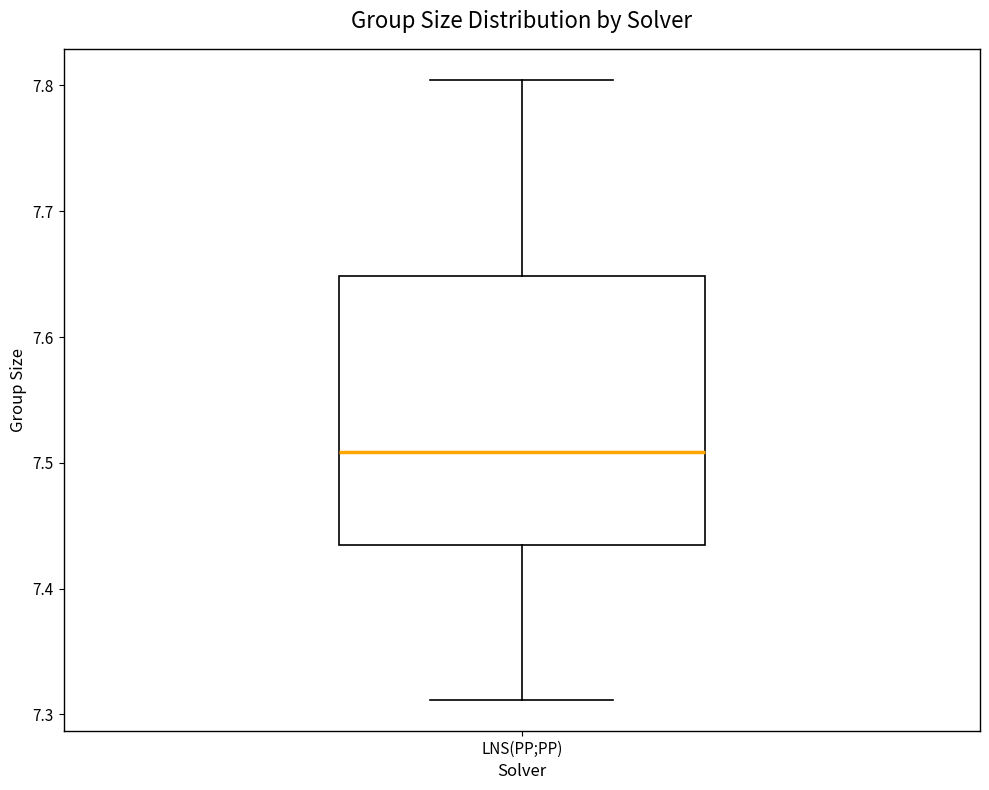

Where does the median line of the box for LNS(PP;PP) sit on the y-axis? The values are not printed on the chart, so give them approximately, as read against the axis.

7.51